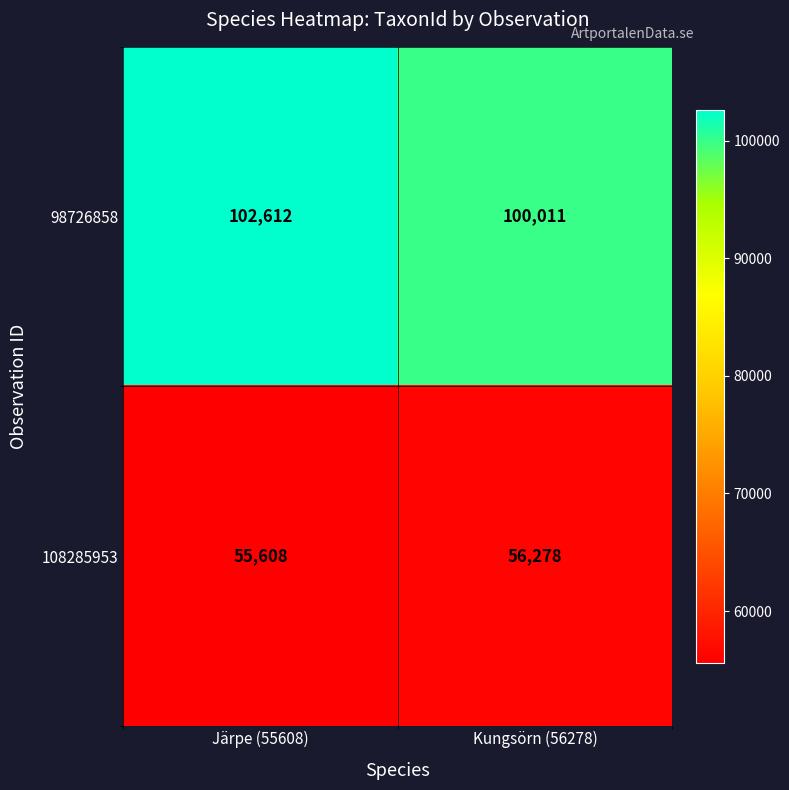

True or false: 108285953 has a value of 55608 at Järpe (55608).

True